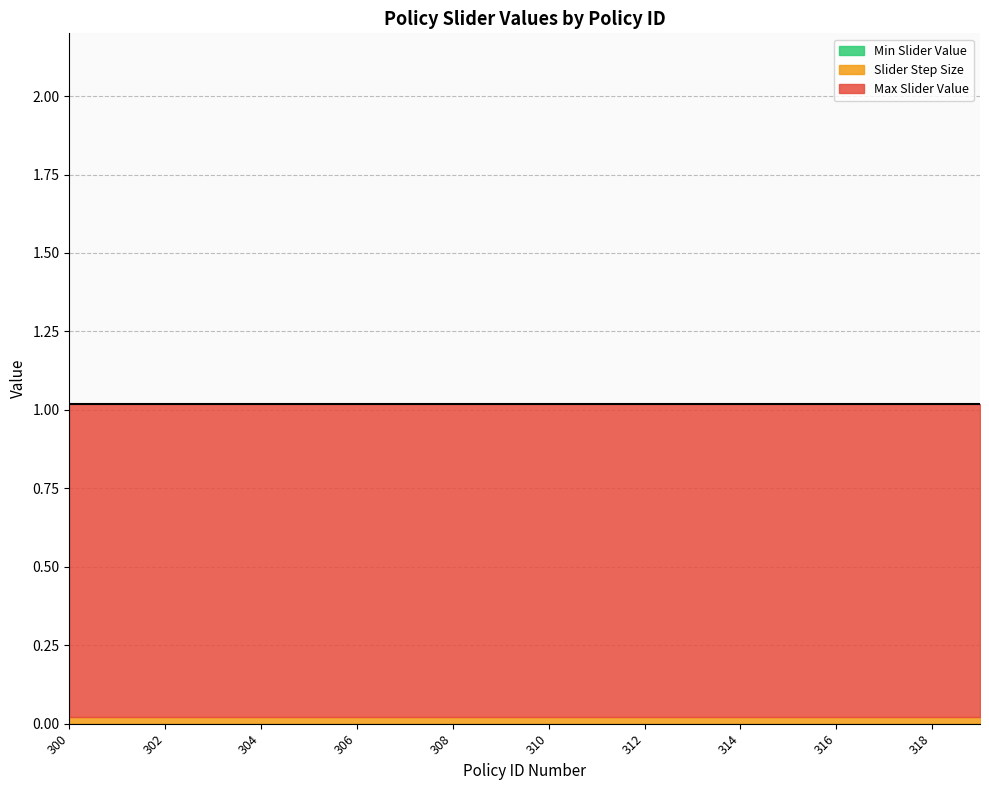

Which series has the largest range (max minus min)?

Max Slider Value